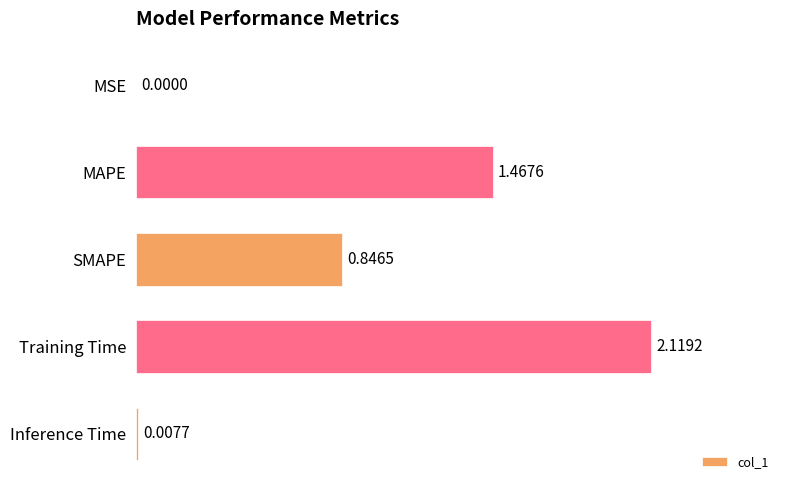

At which category does the chart reach its peak across all series?

Training Time